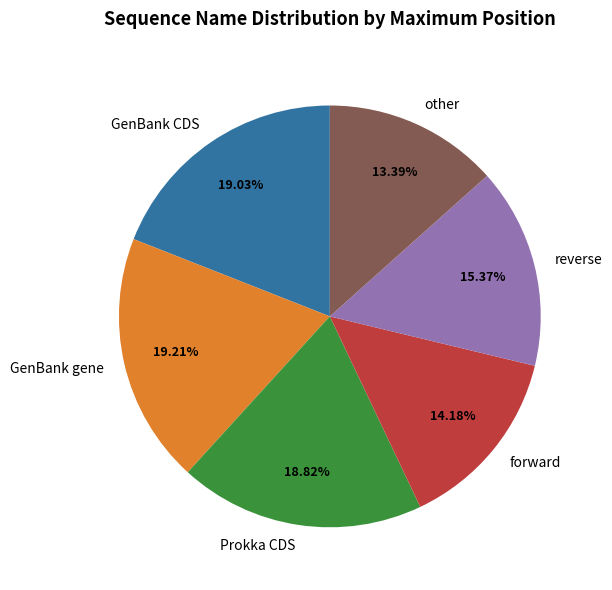

What is the smallest slice in the pie chart?

other